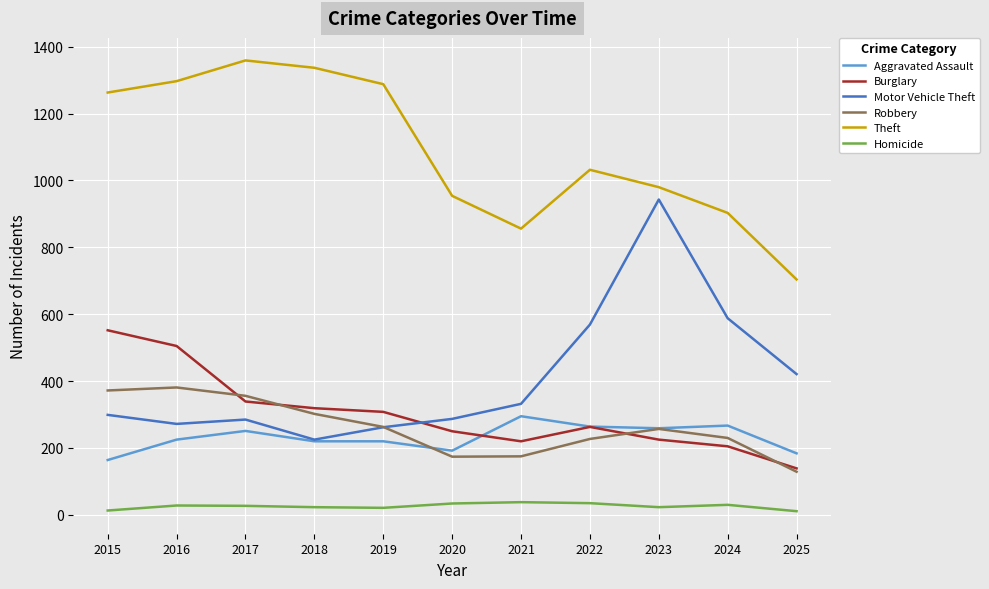

True or false: Robbery and Aggravated Assault cross at least once.

True